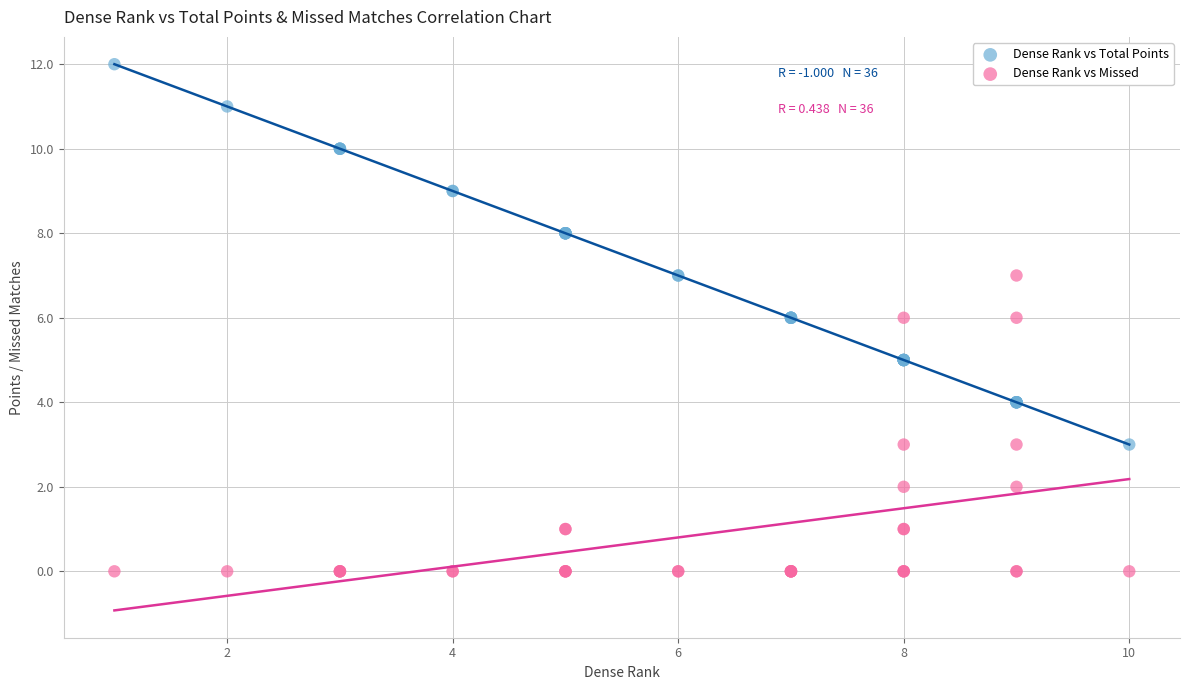

What is the X range (max minus min) for the scatter plot?

9